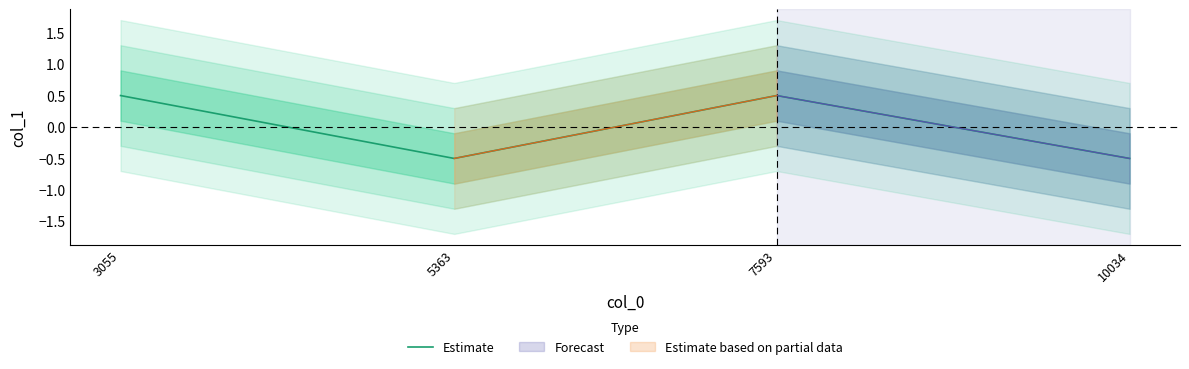

Is it true that the value at 3055 is 0.5?

True